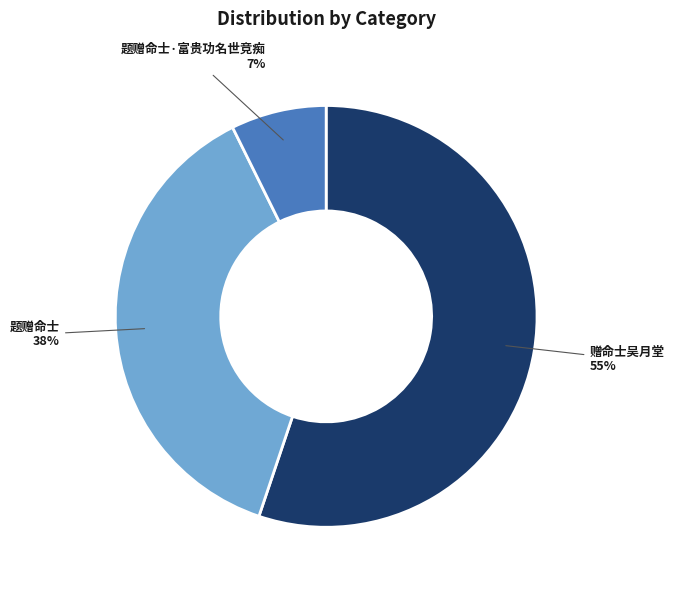

Is there any slice that represents more than half of the pie?

Yes